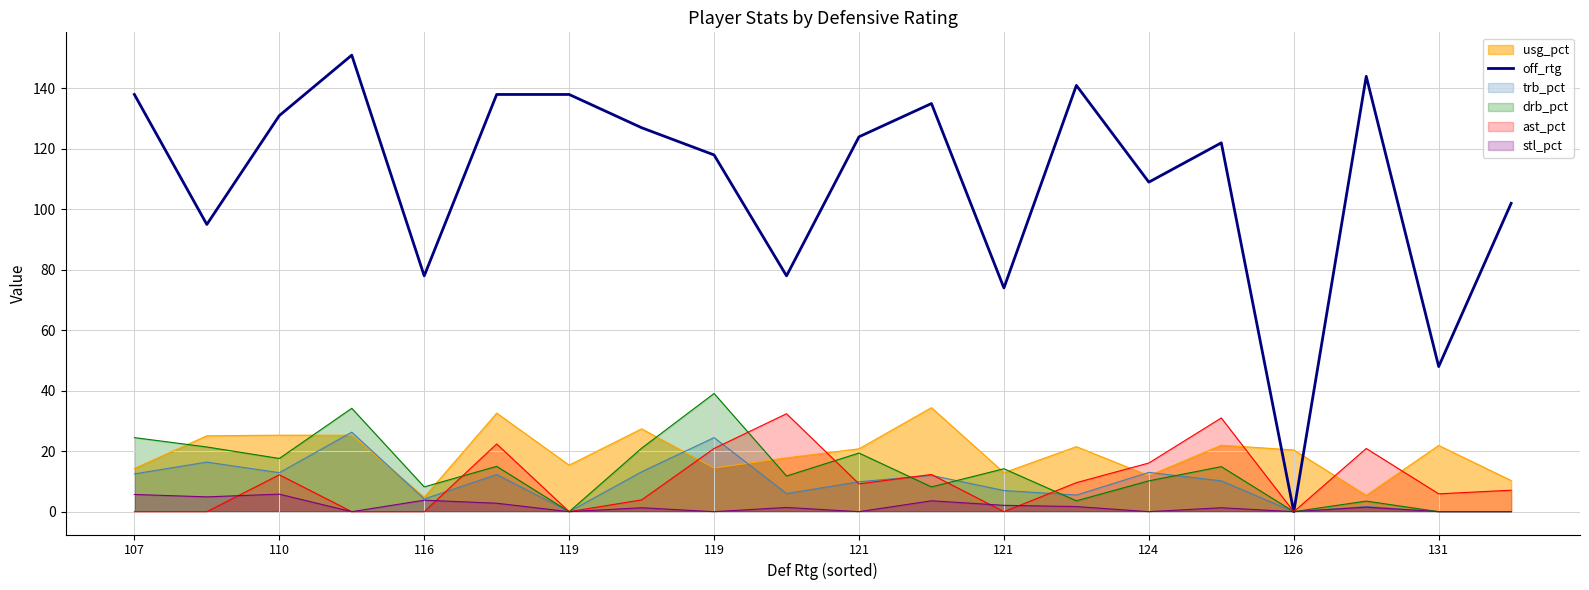

Reading right to left, extract all data points from this chart.

102	48	144	0	122	109	141	74	135	124	78	118	127	138	138	78	151	131	95	138